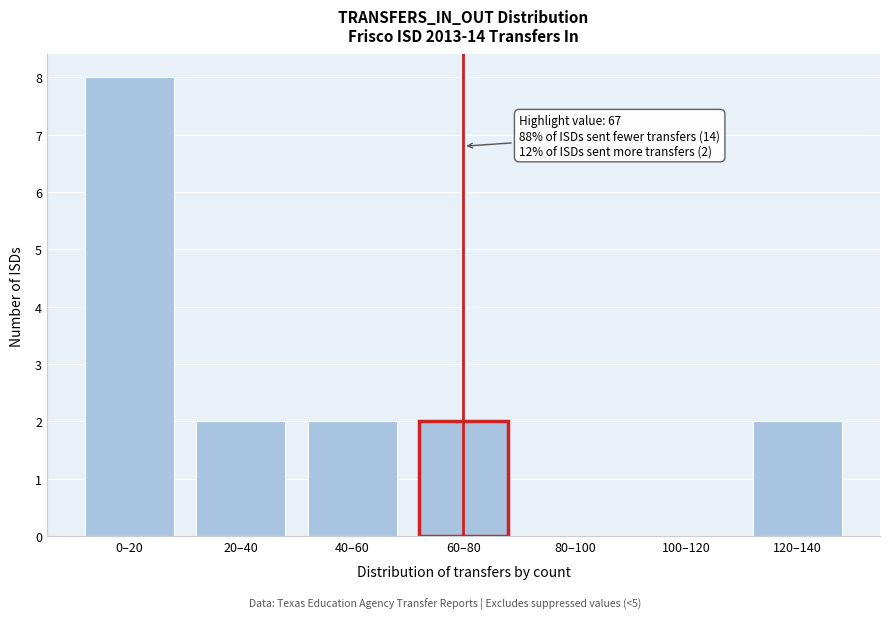

Reading left to right, transcribe all the data shown in this chart.

0–20=8	20–40=2	40–60=2	60–80=2	80–100=0	100–120=0	120–140=2